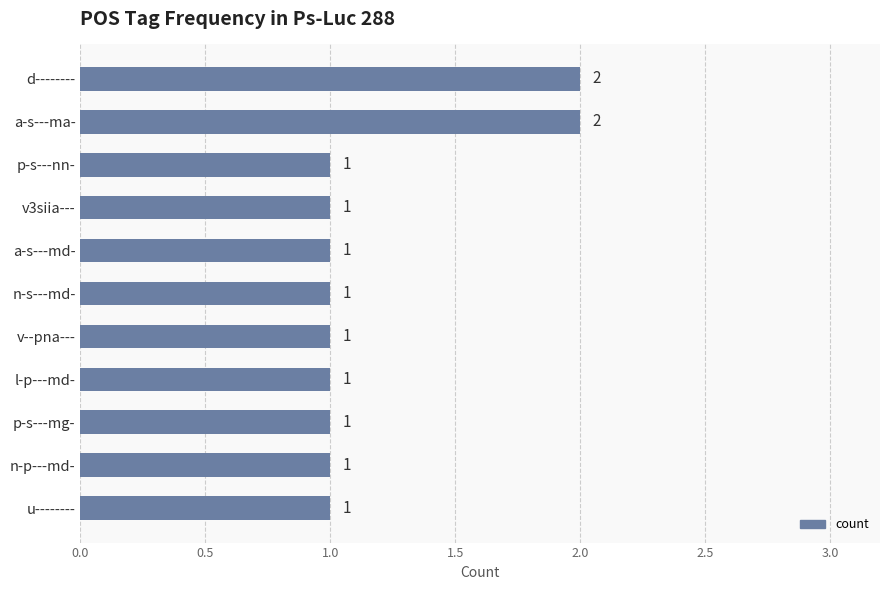

What is the label of the 7th bar from the bottom?

a-s---md-